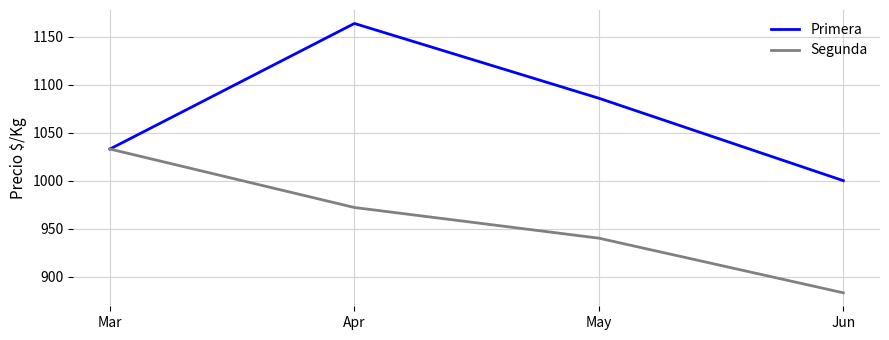

How many lines are shown in the chart?

2